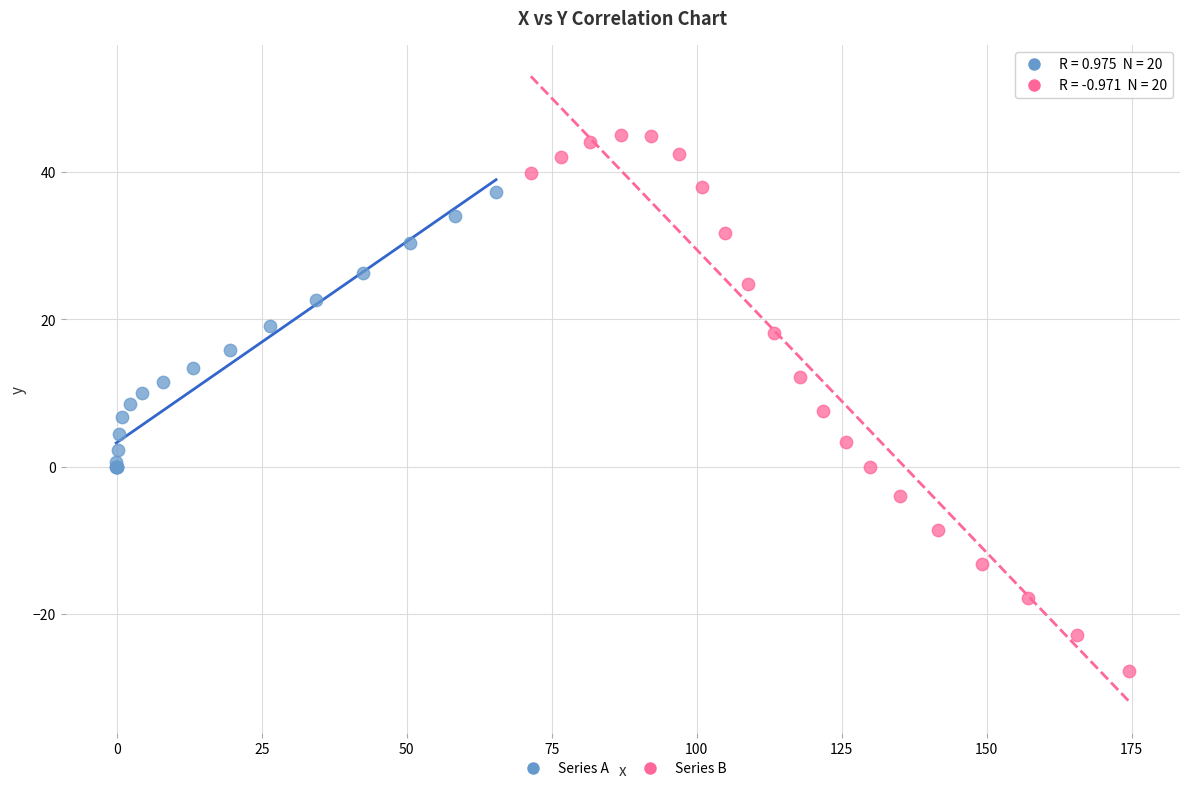

Which series reaches the minimum Y coordinate?

Series B